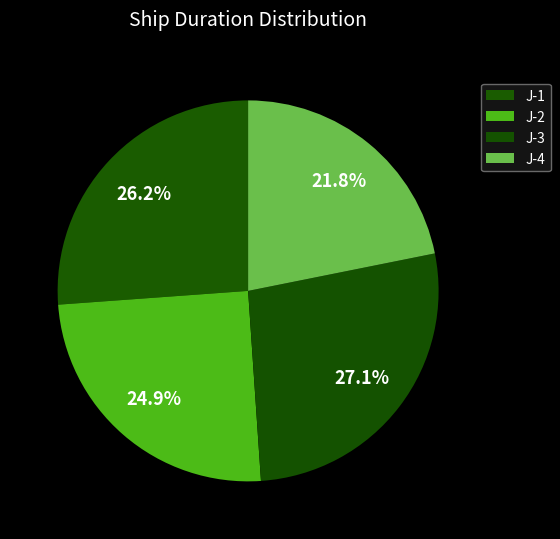

How many slices are in this pie chart?

4